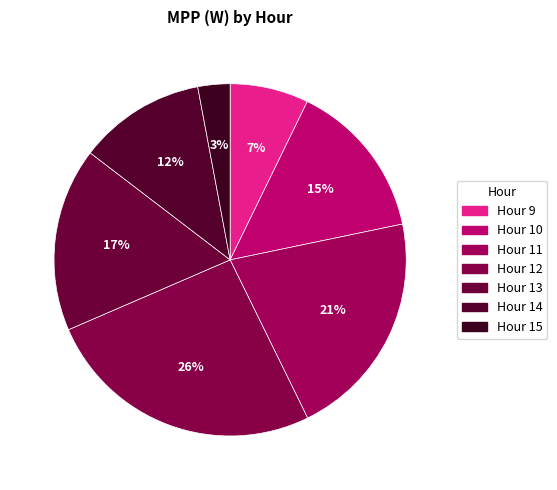

How many slices are in this pie chart?

7